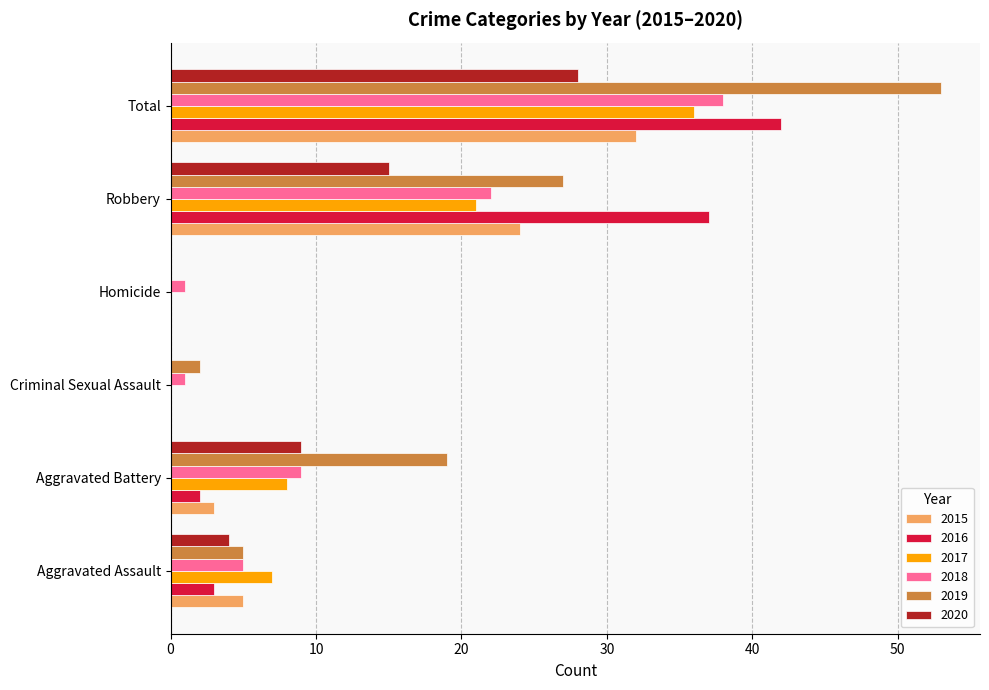

Which series changed the most between Aggravated Assault and Aggravated Battery?

2019